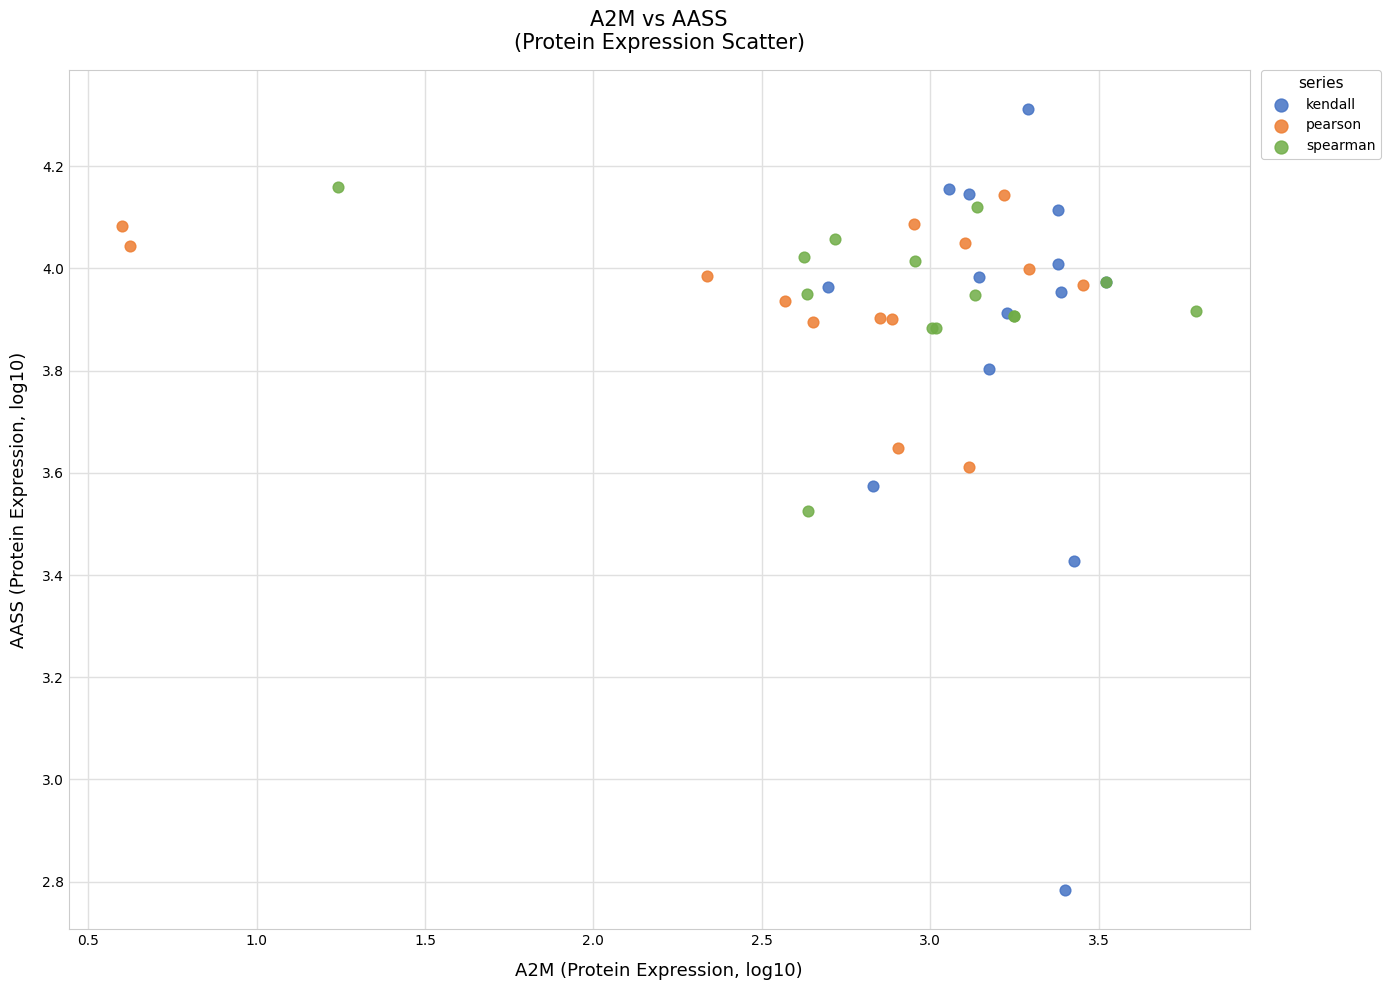

Which series contains the highest Y value?

kendall